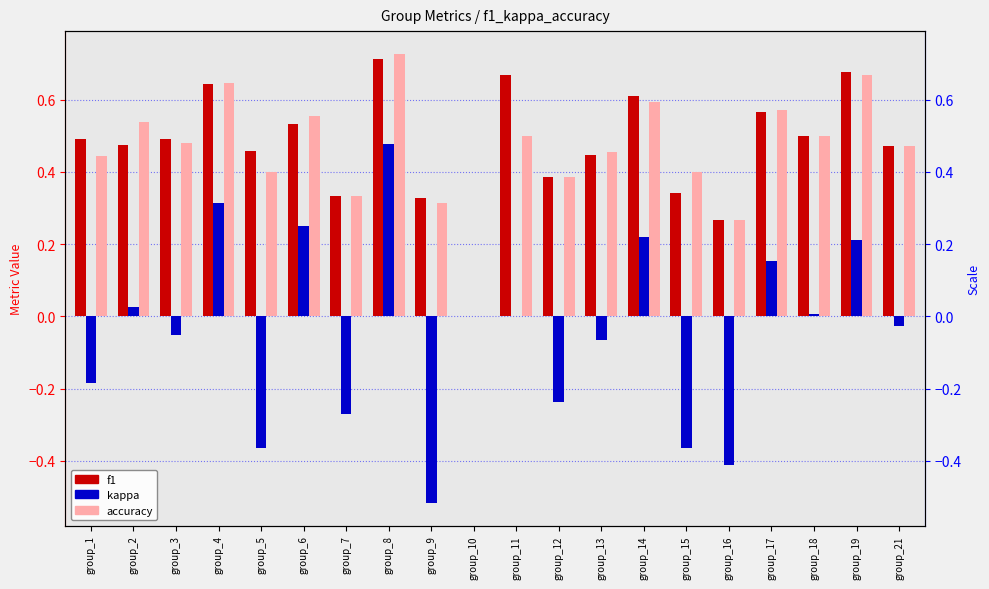

True or false: f1 has a value of 0.9 at group_4.

False